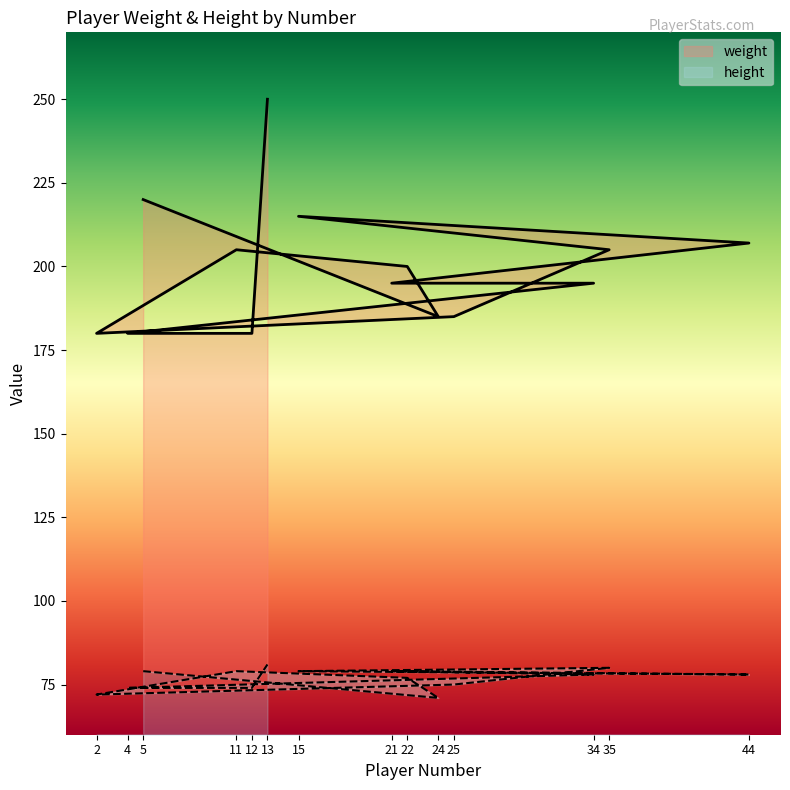

How many interior local valleys does the height series have?

3